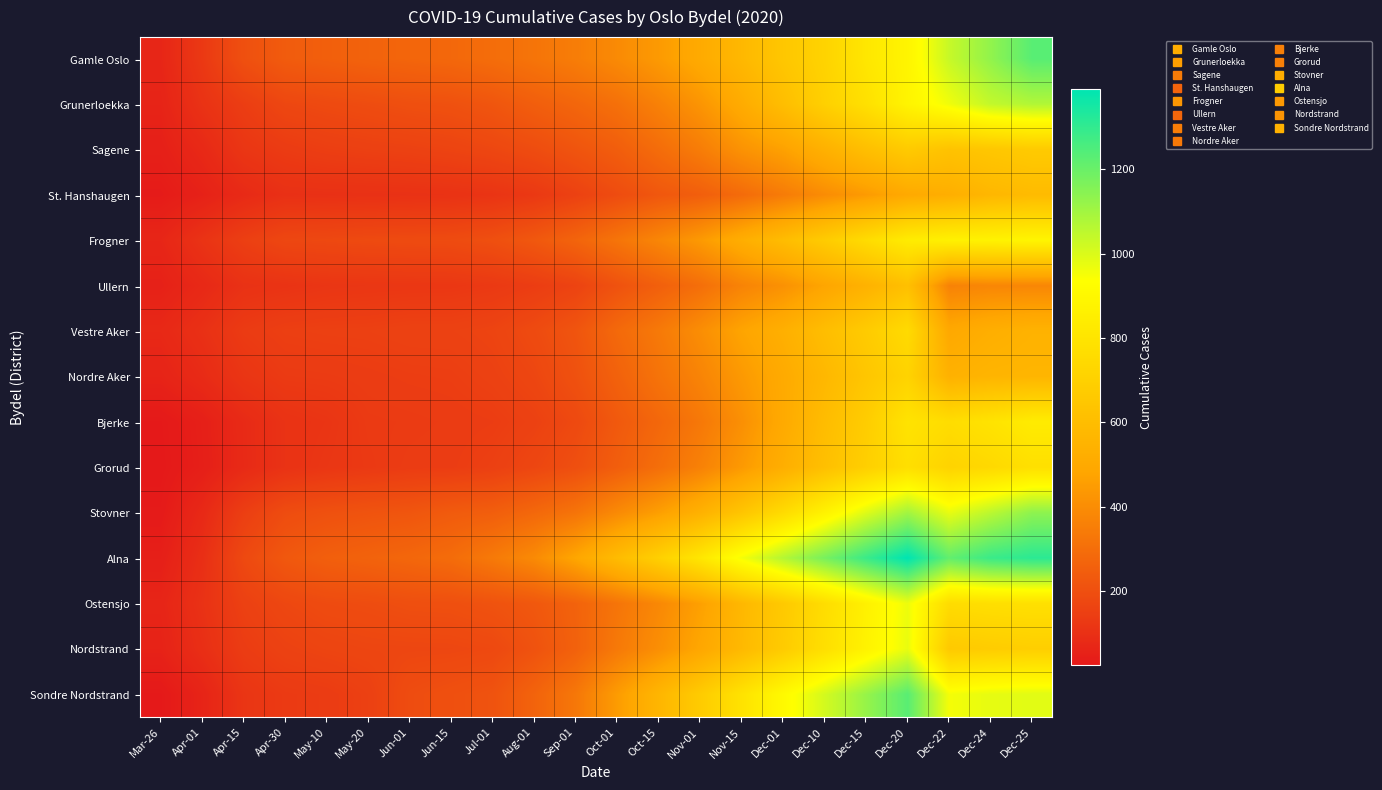

Reading left to right, extract all data points from this chart.

Gamle Oslo: Mar-26=67	Apr-01=127	Apr-15=202	Apr-30=240	May-10=252	May-20=264	Jun-01=272	Jun-15=280	Jul-01=297	Aug-01=321	Sep-01=349	Oct-01=392	Oct-15=443	Nov-01=506	Nov-15=574	Dec-01=649	Dec-10=713	Dec-15=813	Dec-20=885	Dec-22=1035	Dec-24=1129	Dec-25=1231
Grunerloekka: Mar-26=59	Apr-01=107	Apr-15=143	Apr-30=174	May-10=183	May-20=191	Jun-01=201	Jun-15=206	Jul-01=221	Aug-01=249	Sep-01=275	Oct-01=308	Oct-15=362	Nov-01=425	Nov-15=511	Dec-01=604	Dec-10=698	Dec-15=780	Dec-20=881	Dec-22=961	Dec-24=1043	Dec-25=1073
Sagene: Mar-26=47	Apr-01=76	Apr-15=119	Apr-30=136	May-10=146	May-20=152	Jun-01=156	Jun-15=163	Jul-01=174	Aug-01=191	Sep-01=217	Oct-01=247	Oct-15=295	Nov-01=348	Nov-15=418	Dec-01=466	Dec-10=537	Dec-15=609	Dec-20=668	Dec-22=629	Dec-24=649	Dec-25=668
St. Hanshaugen: Mar-26=33	Apr-01=52	Apr-15=80	Apr-30=100	May-10=101	May-20=102	Jun-01=104	Jun-15=107	Jul-01=113	Aug-01=127	Sep-01=155	Oct-01=190	Oct-15=226	Nov-01=250	Nov-15=290	Dec-01=344	Dec-10=398	Dec-15=445	Dec-20=501	Dec-22=525	Dec-24=569	Dec-25=589
Frogner: Mar-26=67	Apr-01=109	Apr-15=148	Apr-30=174	May-10=178	May-20=183	Jun-01=186	Jun-15=188	Jul-01=200	Aug-01=228	Sep-01=268	Oct-01=321	Oct-15=378	Nov-01=441	Nov-15=522	Dec-01=596	Dec-10=674	Dec-15=757	Dec-20=838	Dec-22=865	Dec-24=872	Dec-25=884
Ullern: Mar-26=51	Apr-01=76	Apr-15=104	Apr-30=110	May-10=117	May-20=120	Jun-01=122	Jun-15=123	Jul-01=129	Aug-01=141	Sep-01=161	Oct-01=209	Oct-15=253	Nov-01=301	Nov-15=369	Dec-01=414	Dec-10=481	Dec-15=543	Dec-20=614	Dec-22=366	Dec-24=379	Dec-25=380
Vestre Aker: Mar-26=75	Apr-01=101	Apr-15=135	Apr-30=148	May-10=151	May-20=152	Jun-01=157	Jun-15=157	Jul-01=164	Aug-01=186	Sep-01=218	Oct-01=285	Oct-15=337	Nov-01=403	Nov-15=477	Dec-01=531	Dec-10=603	Dec-15=672	Dec-20=752	Dec-22=496	Dec-24=526	Dec-25=546
Nordre Aker: Mar-26=59	Apr-01=83	Apr-15=117	Apr-30=133	May-10=135	May-20=139	Jun-01=143	Jun-15=145	Jul-01=155	Aug-01=172	Sep-01=206	Oct-01=260	Oct-15=317	Nov-01=371	Nov-15=440	Dec-01=505	Dec-10=573	Dec-15=645	Dec-20=712	Dec-22=540	Dec-24=557	Dec-25=561
Bjerke: Mar-26=26	Apr-01=46	Apr-15=81	Apr-30=107	May-10=115	May-20=132	Jun-01=134	Jun-15=137	Jul-01=141	Aug-01=155	Sep-01=181	Oct-01=232	Oct-15=278	Nov-01=332	Nov-15=408	Dec-01=503	Dec-10=596	Dec-15=680	Dec-20=795	Dec-22=762	Dec-24=795	Dec-25=837
Grorud: Mar-26=24	Apr-01=44	Apr-15=80	Apr-30=107	May-10=120	May-20=129	Jun-01=138	Jun-15=140	Jul-01=151	Aug-01=172	Sep-01=199	Oct-01=248	Oct-15=301	Nov-01=362	Nov-15=441	Dec-01=525	Dec-10=613	Dec-15=693	Dec-20=773	Dec-22=714	Dec-24=741	Dec-25=776
Stovner: Mar-26=30	Apr-01=76	Apr-15=146	Apr-30=191	May-10=205	May-20=214	Jun-01=221	Jun-15=238	Jul-01=249	Aug-01=280	Sep-01=319	Oct-01=390	Oct-15=458	Nov-01=539	Nov-15=640	Dec-01=754	Dec-10=872	Dec-15=993	Dec-20=1099	Dec-22=975	Dec-24=1055	Dec-25=1135
Alna: Mar-26=45	Apr-01=95	Apr-15=180	Apr-30=228	May-10=252	May-20=264	Jun-01=277	Jun-15=294	Jul-01=338	Aug-01=392	Sep-01=484	Oct-01=592	Oct-15=697	Nov-01=812	Nov-15=953	Dec-01=1068	Dec-10=1175	Dec-15=1284	Dec-20=1390	Dec-22=1213	Dec-24=1284	Dec-25=1311
Ostensjo: Mar-26=63	Apr-01=105	Apr-15=153	Apr-30=175	May-10=187	May-20=191	Jun-01=199	Jun-15=201	Jul-01=211	Aug-01=228	Sep-01=263	Oct-01=321	Oct-15=384	Nov-01=462	Nov-15=572	Dec-01=663	Dec-10=762	Dec-15=865	Dec-20=966	Dec-22=759	Dec-24=773	Dec-25=779
Nordstrand: Mar-26=56	Apr-01=95	Apr-15=139	Apr-30=157	May-10=166	May-20=171	Jun-01=172	Jun-15=173	Jul-01=179	Aug-01=210	Sep-01=259	Oct-01=336	Oct-15=406	Nov-01=487	Nov-15=579	Dec-01=672	Dec-10=773	Dec-15=873	Dec-20=973	Dec-22=663	Dec-24=678	Dec-25=689
Sondre Nordstrand: Mar-26=26	Apr-01=60	Apr-15=116	Apr-30=132	May-10=137	May-20=152	Jun-01=191	Jun-15=202	Jul-01=212	Aug-01=265	Sep-01=330	Oct-01=448	Oct-15=563	Nov-01=672	Nov-15=791	Dec-01=908	Dec-10=1012	Dec-15=1120	Dec-20=1230	Dec-22=953	Dec-24=977	Dec-25=987